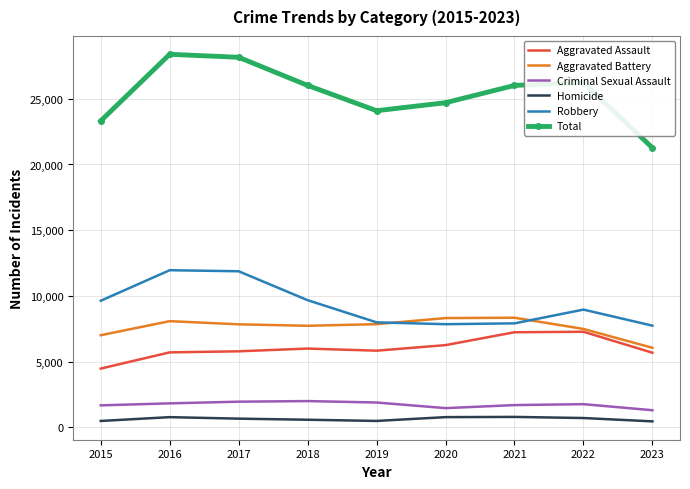

True or false: Robbery and Aggravated Assault intersect in this chart.

False